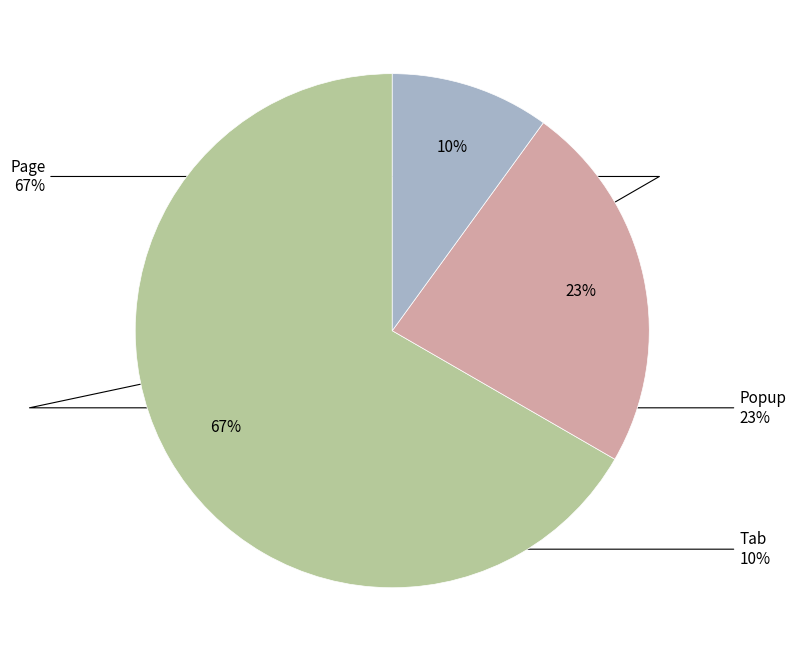

Do Popup and Page together represent more than half of the pie?

Yes